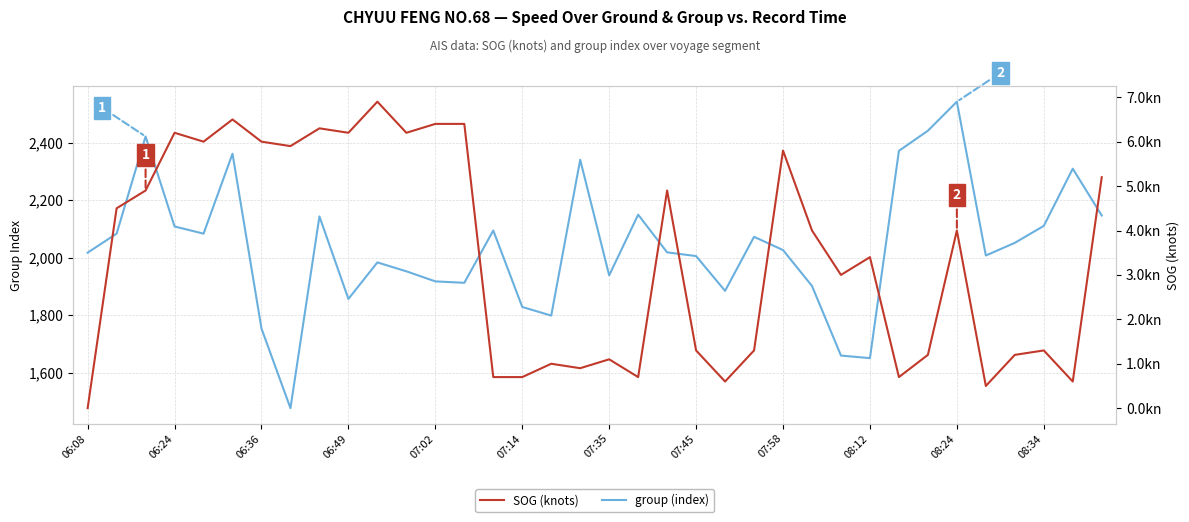

True or false: group (index) and SOG (knots) cross at least once.

False